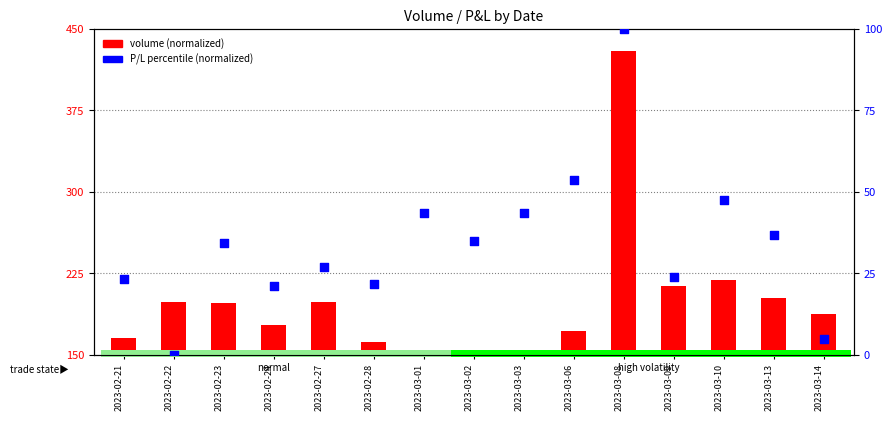

Which has a higher value, 2023-03-13 or 2023-03-10?

2023-03-10